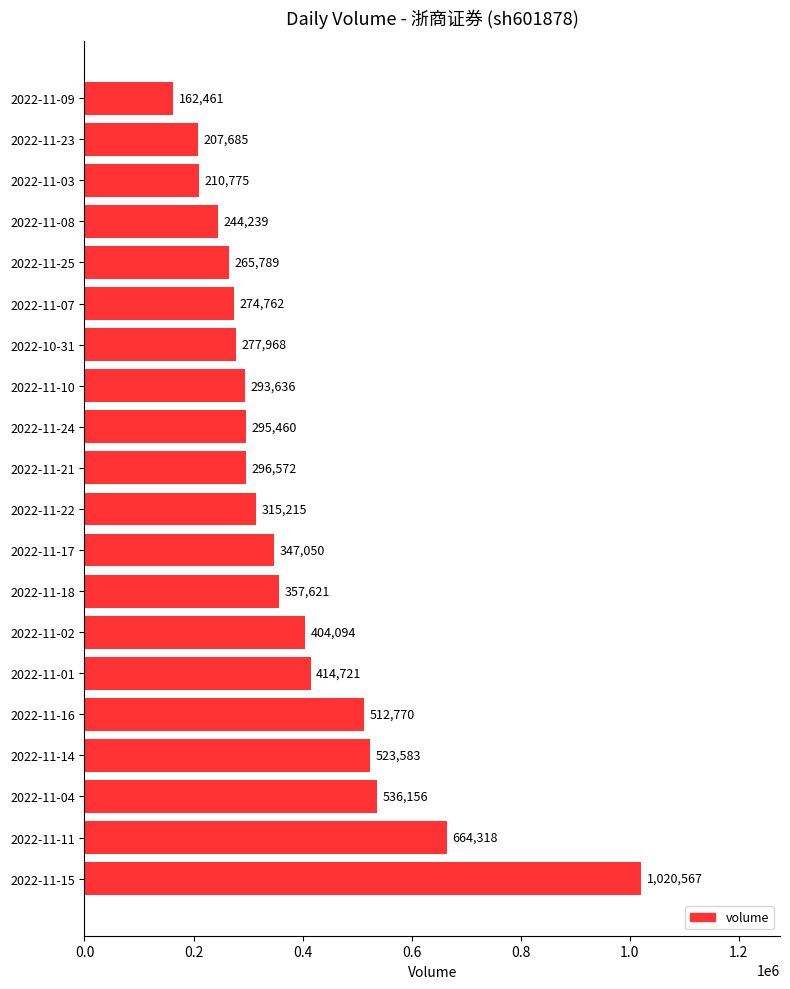

List the labels in order of value, largest first.

2022-11-15, 2022-11-11, 2022-11-04, 2022-11-14, 2022-11-16, 2022-11-01, 2022-11-02, 2022-11-18, 2022-11-17, 2022-11-22, 2022-11-21, 2022-11-24, 2022-11-10, 2022-10-31, 2022-11-07, 2022-11-25, 2022-11-08, 2022-11-03, 2022-11-23, 2022-11-09